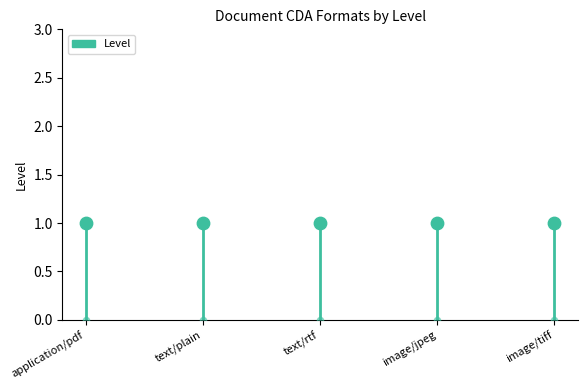

Which has a higher value, application/pdf or application/pdf?

application/pdf